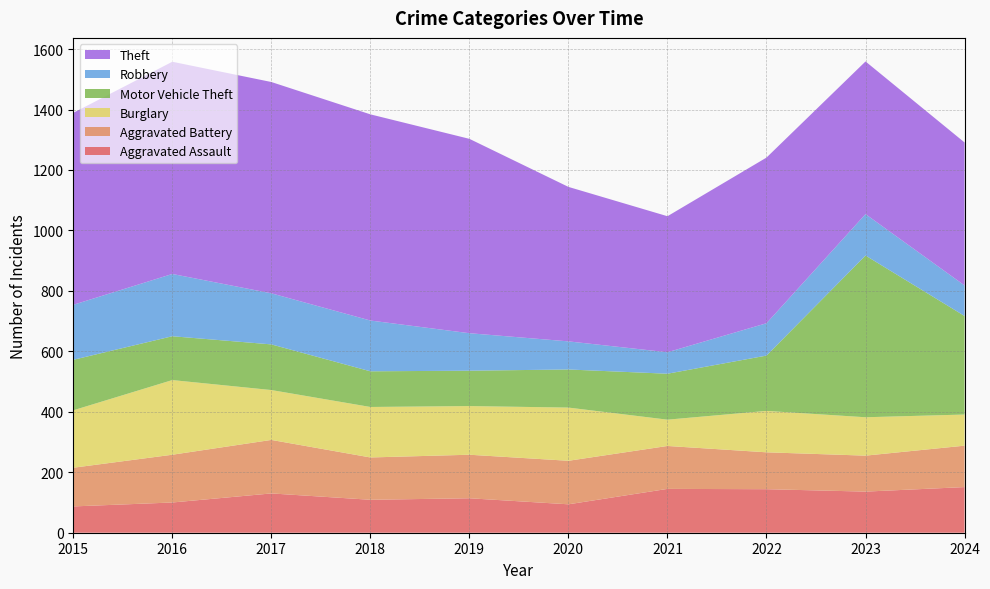

Reading left to right, what are all the values shown in this chart?

Aggravated Assault: 2015=87	2016=100	2017=130	2018=109	2019=114	2020=94	2021=145	2022=144	2023=136	2024=151
Aggravated Battery: 2015=128	2016=158	2017=177	2018=140	2019=144	2020=144	2021=142	2022=122	2023=119	2024=137
Burglary: 2015=190	2016=247	2017=165	2018=167	2019=161	2020=176	2021=87	2022=137	2023=127	2024=103
Motor Vehicle Theft: 2015=167	2016=145	2017=151	2018=118	2019=117	2020=126	2021=152	2022=183	2023=535	2024=326
Robbery: 2015=182	2016=206	2017=169	2018=168	2019=124	2020=93	2021=71	2022=107	2023=137	2024=101
Theft: 2015=635	2016=702	2017=699	2018=682	2019=643	2020=511	2021=450	2022=548	2023=505	2024=473